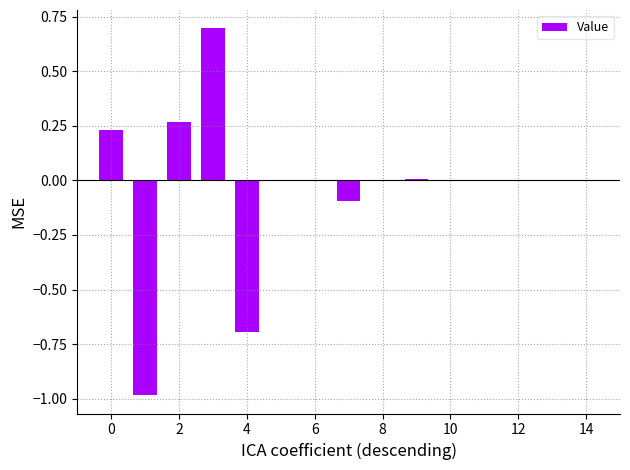

What is the sum of all values?

-0.6